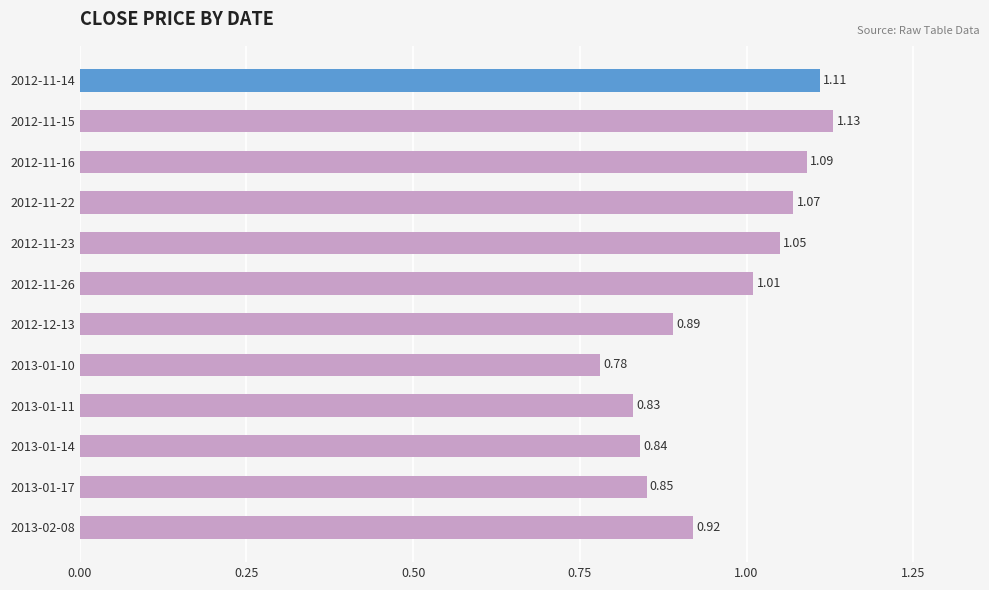

What is the difference between the second highest and minimum values?

0.3